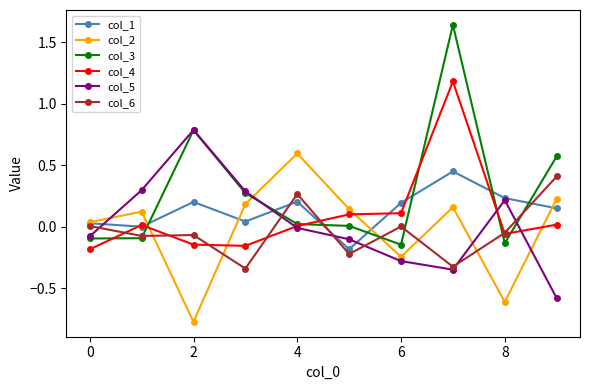

What is the lowest value of the col_2 series?

-0.8